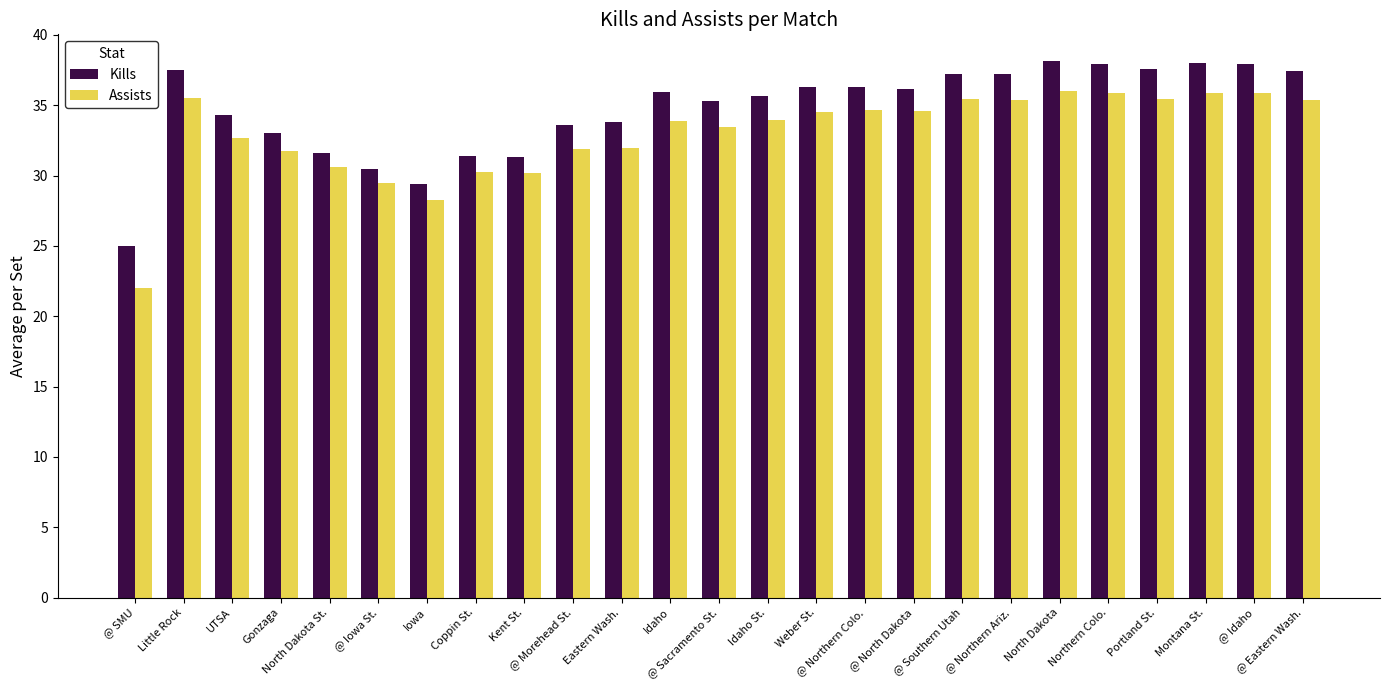

The value of Kills at North Dakota is 38.1. True or false?

True